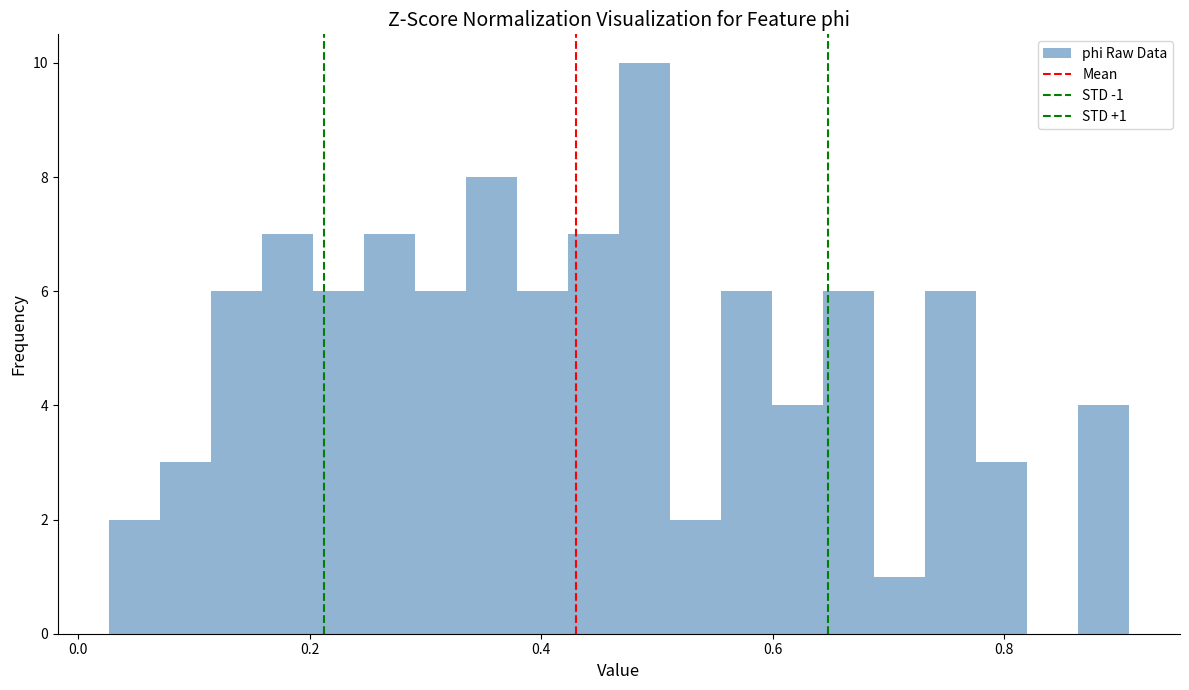

Read against the x-axis, roughly where is the centre of the tallest bar?

0.48